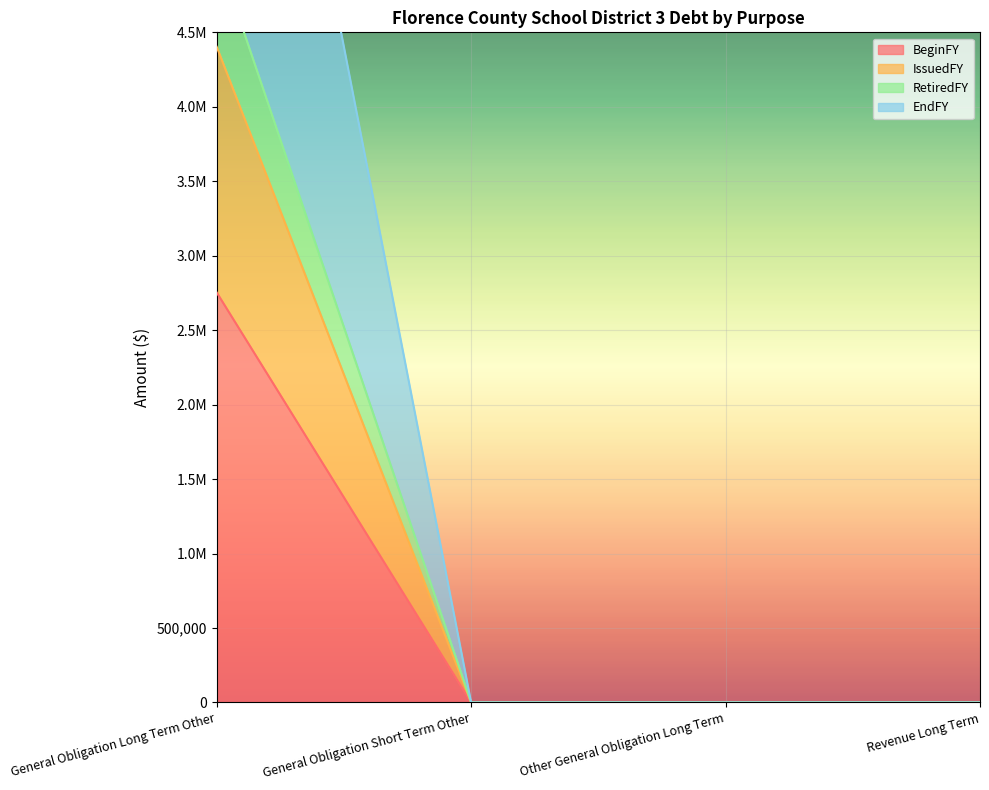

What is the sum of all EndFY values?

8806000